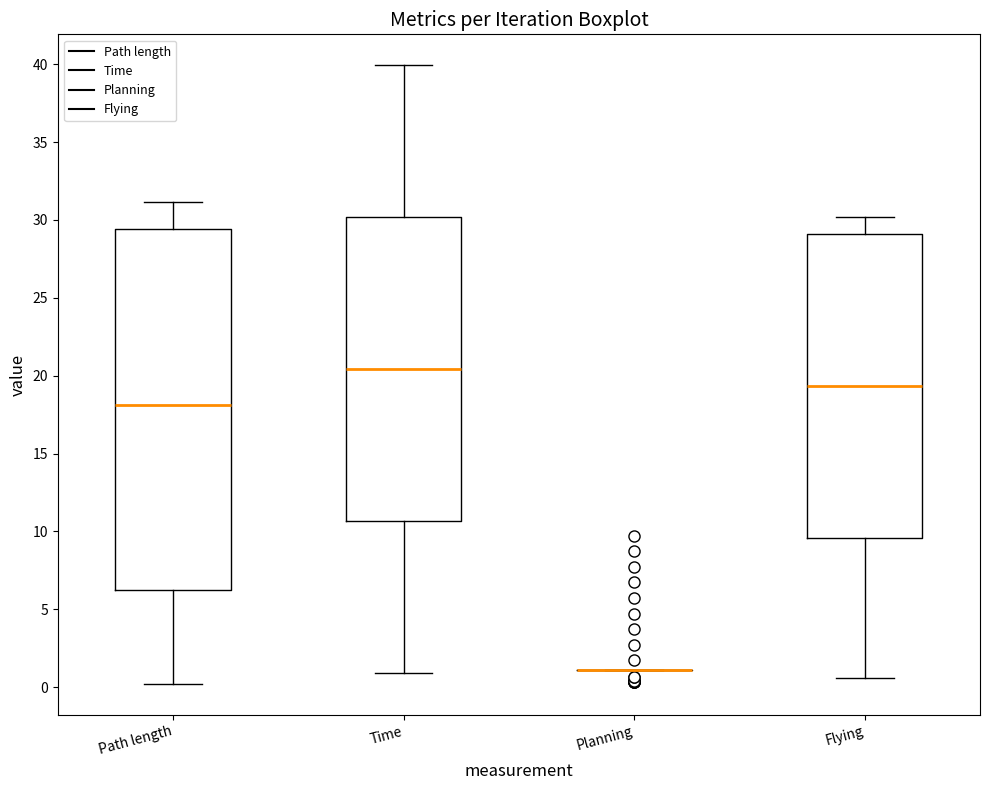

Reading left to right, transcribe this box plot: for each box, give where its median line is, the range the box spans, and where its two whiskers end, as read against the y-axis. The values are not printed on the chart, so give them approximately, as read against the axis.

Path length: median 18.0, box 6.0 to 29.5, whiskers 0.0 to 31.0
Time: median 20.5, box 10.5 to 30.0, whiskers 1.0 to 40.0
Planning: box collapsed to a line at 1.0, whiskers 1.0 to 1.0
Flying: median 19.5, box 9.5 to 29.0, whiskers 0.5 to 30.0